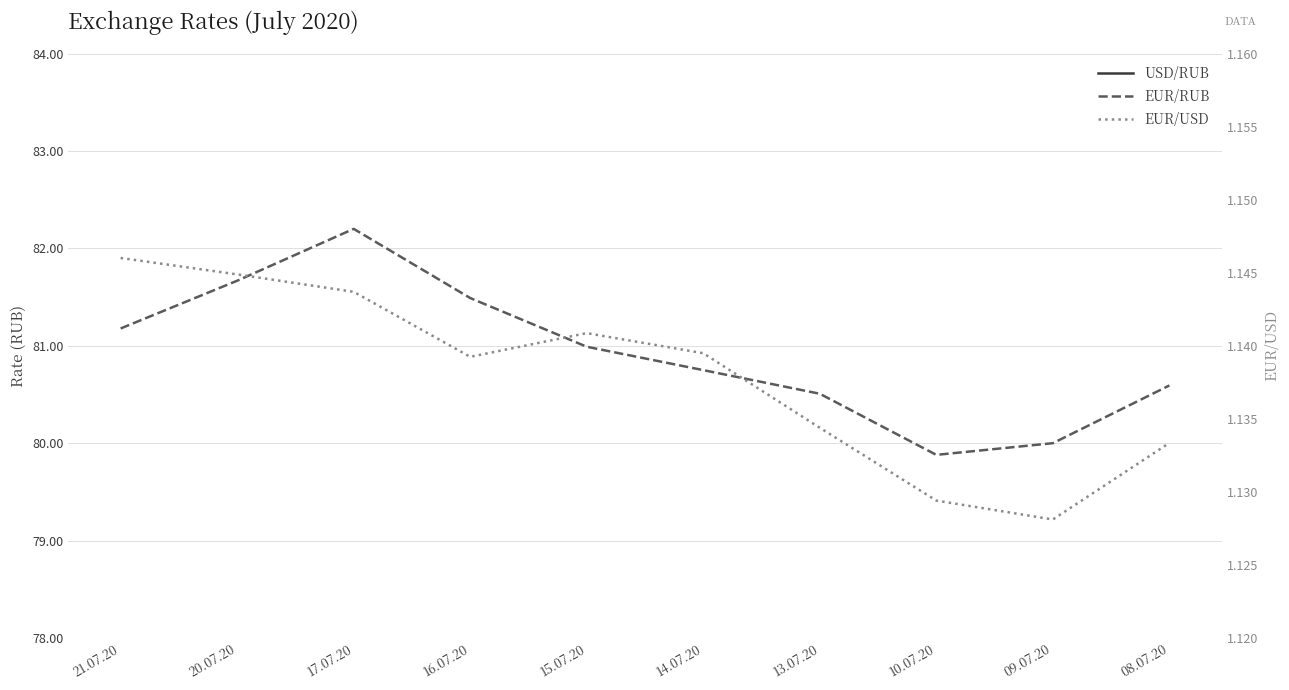

Rank the series at 08.07.20 from lowest to highest value.

EUR/USD, USD/RUB, EUR/RUB